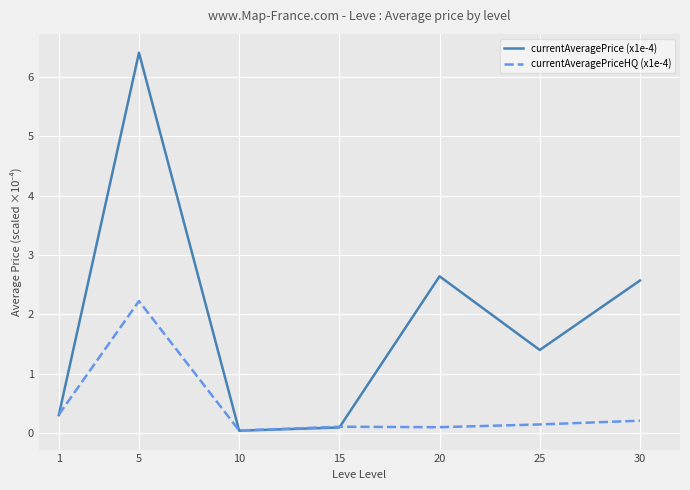

How many times do currentAveragePriceHQ (x1e-4) and currentAveragePrice (x1e-4) cross each other?

3